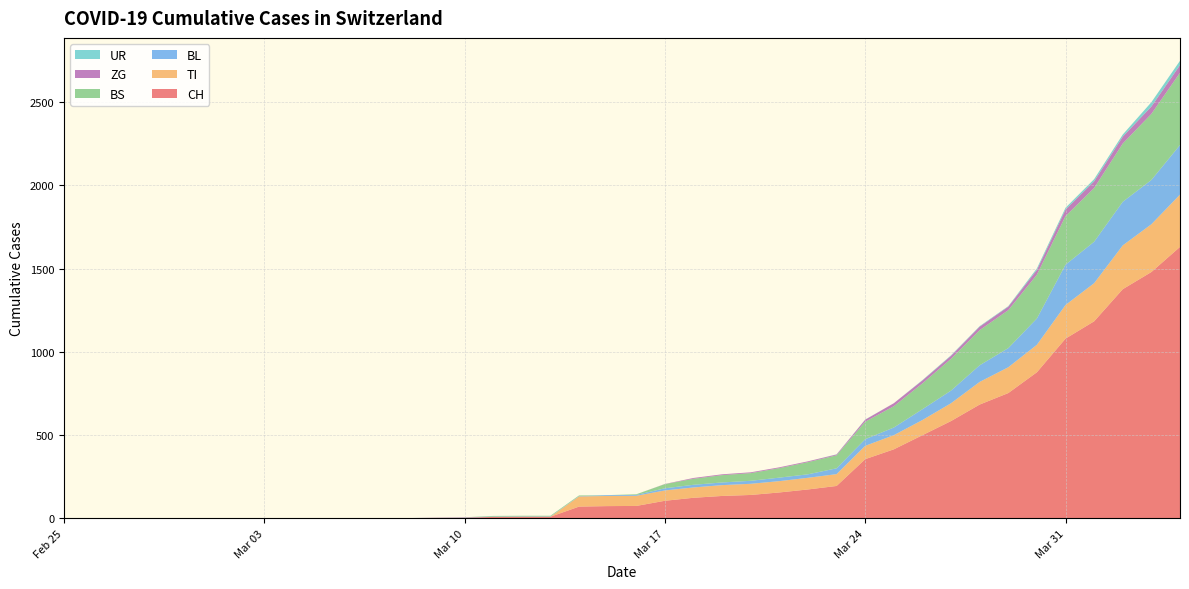

Reading right to left, list all the values displayed in this chart.

CH: 1630	1479	1376	1183	1079	877	752	683	584	499	414	355	194	173	155	140	134	123	105	74	73	70	9	9	8	4	3	1	1	1	0	0	0	0	0	0	0	0	0	0
TI: 314	287	263	229	202	165	155	136	107	91	85	80	71	70	68	67	65	62	62	61	61	61	0	0	0	0	0	0	0	0	0	0	0	0	0	0	0	0	0	0
BL: 298	266	262	249	242	158	115	100	76	65	46	40	35	21	21	18	16	16	13	5	5	2	2	2	2	2	1	0	0	0	0	0	0	0	0	0	0	0	0	0
BS: 434	397	350	323	292	263	228	211	191	155	128	105	78	73	57	46	44	36	25	4	0	4	4	4	4	0	0	0	0	0	0	0	0	0	0	0	0	0	0	0
ZG: 46	44	41	40	39	29	21	21	18	18	18	12	5	5	5	5	5	5	1	0	0	0	0	0	0	0	0	0	0	0	0	0	0	0	0	0	0	0	0	0
UR: 26	26	13	13	11	9	3	3	3	2	0	1	1	0	0	0	0	0	0	0	0	0	0	0	0	0	0	0	0	0	0	0	0	0	0	0	0	0	0	0